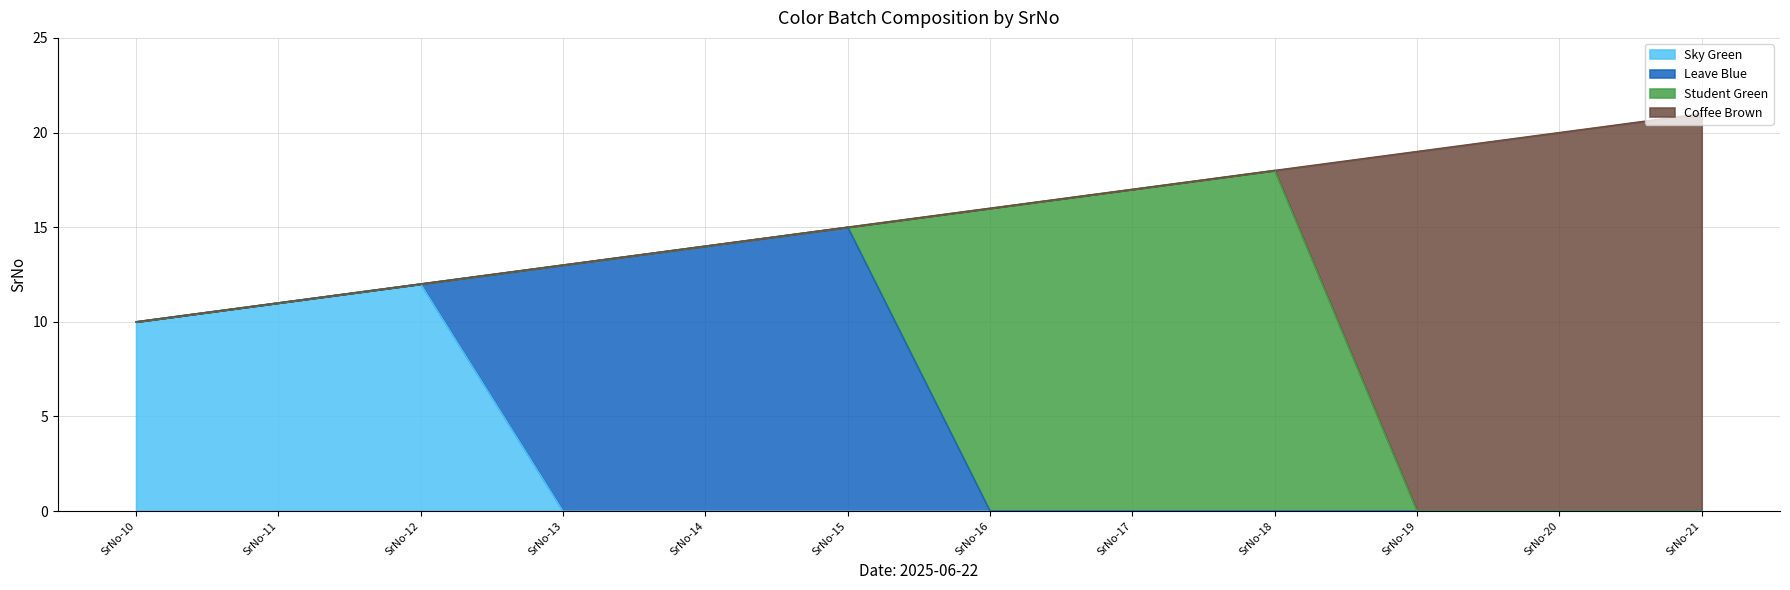

Is it true that Sky Green equals 0 at SrNo-18?

True